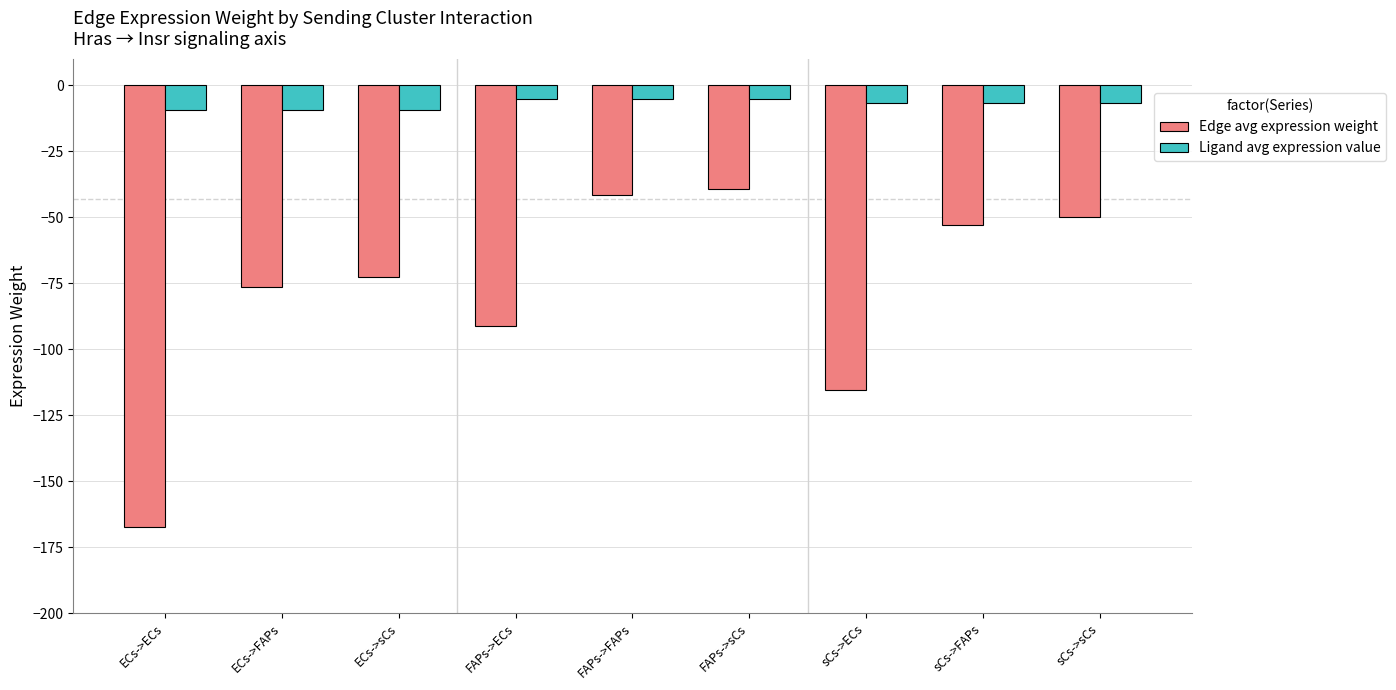

What is the difference between the maximum and minimum values in the Edge avg expression weight series?

127.8